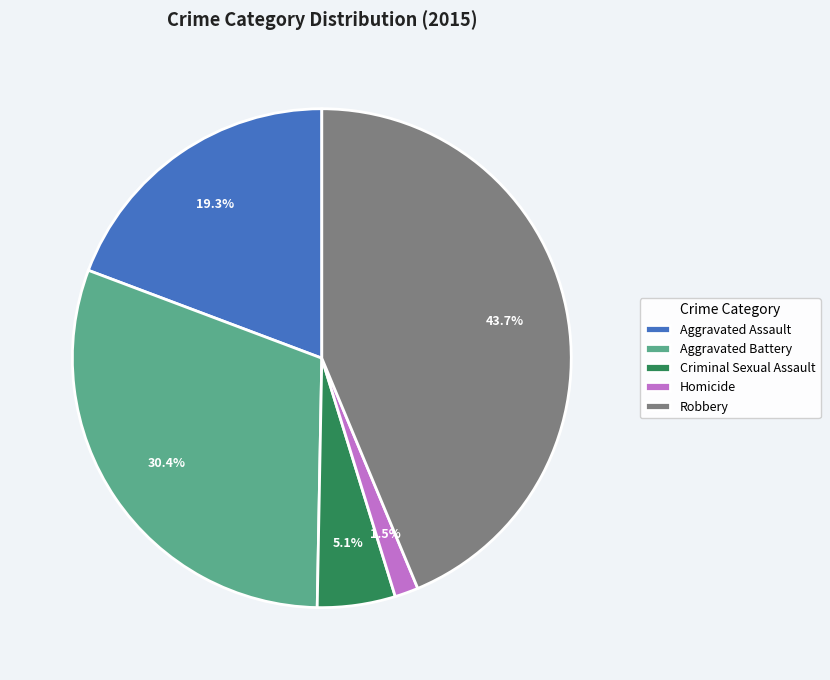

Is there a majority slice in this chart?

No